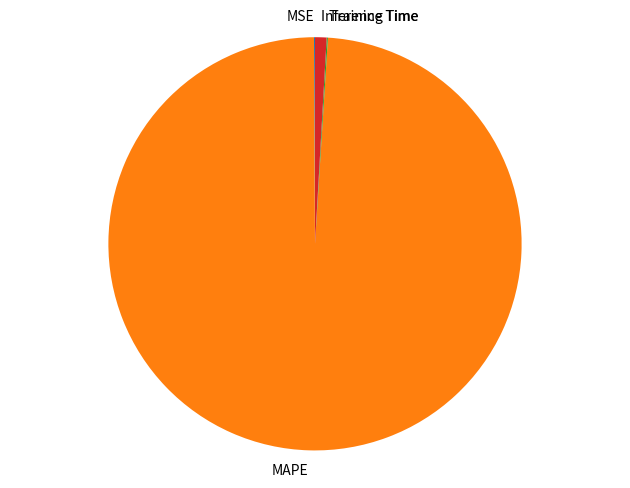

Is MAPE the majority of the pie?

Yes